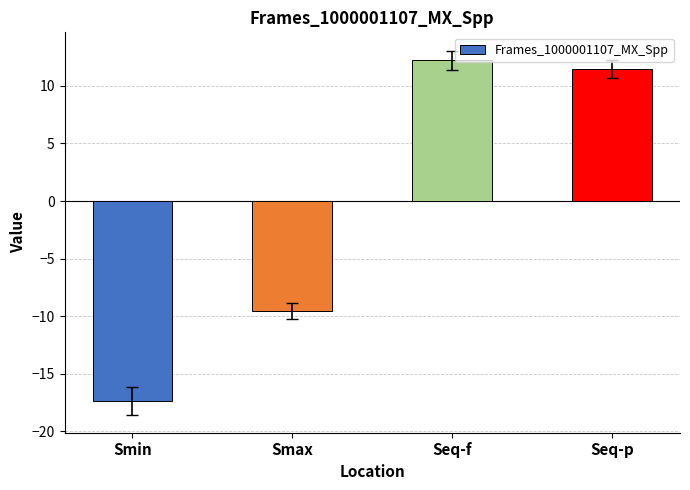

What is the difference between the maximum and second lowest values?

21.8